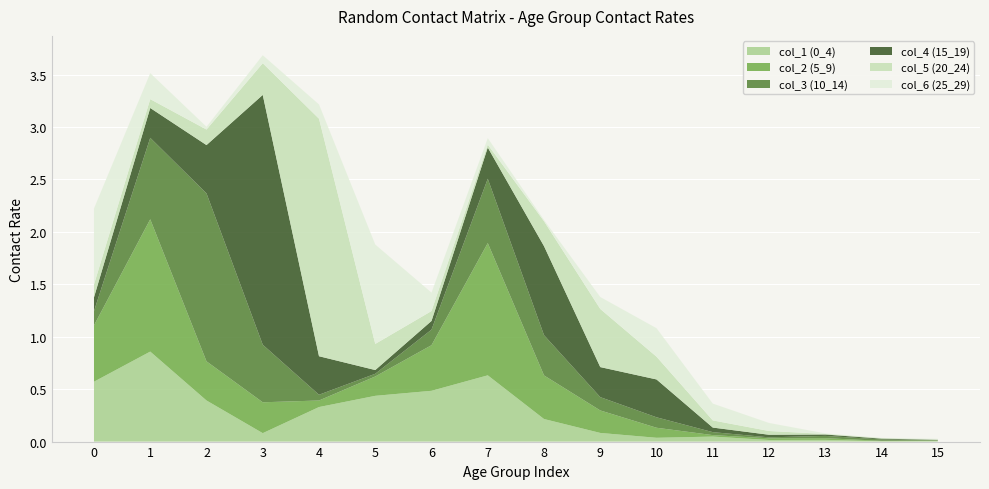

Reading left to right, list all the values displayed in this chart.

col_1 (0_4): 0=0.6	1=0.9	2=0.4	3=0.1	4=0.3	5=0.4	6=0.5	7=0.6	8=0.2	9=0.1	10=0.0	11=0.0	12=0.0	13=0.0	14=0.0	15=0.0
col_2 (5_9): 0=0.5	1=1.3	2=0.4	3=0.3	4=0.1	5=0.2	6=0.4	7=1.3	8=0.4	9=0.2	10=0.1	11=0.0	12=0.0	13=0.0	14=0.0	15=0.0
col_3 (10_14): 0=0.1	1=0.8	2=1.6	3=0.5	4=0.1	5=0.0	6=0.1	7=0.6	8=0.4	9=0.1	10=0.1	11=0.0	12=0.0	13=0.0	14=0.0	15=0.0
col_4 (15_19): 0=0.1	1=0.3	2=0.5	3=2.4	4=0.4	5=0.0	6=0.1	7=0.3	8=0.8	9=0.3	10=0.4	11=0.0	12=0.0	13=0.0	14=0.0	15=0.0
col_5 (20_24): 0=0.1	1=0.1	2=0.1	3=0.3	4=2.3	5=0.2	6=0.1	7=0.0	8=0.2	9=0.6	10=0.2	11=0.1	12=0.0	13=0.0	14=0.0	15=0.0
col_6 (25_29): 0=0.7	1=0.2	2=0.0	3=0.1	4=0.1	5=0.9	6=0.2	7=0.1	8=0.0	9=0.1	10=0.3	11=0.2	12=0.1	13=0.0	14=0.0	15=0.0